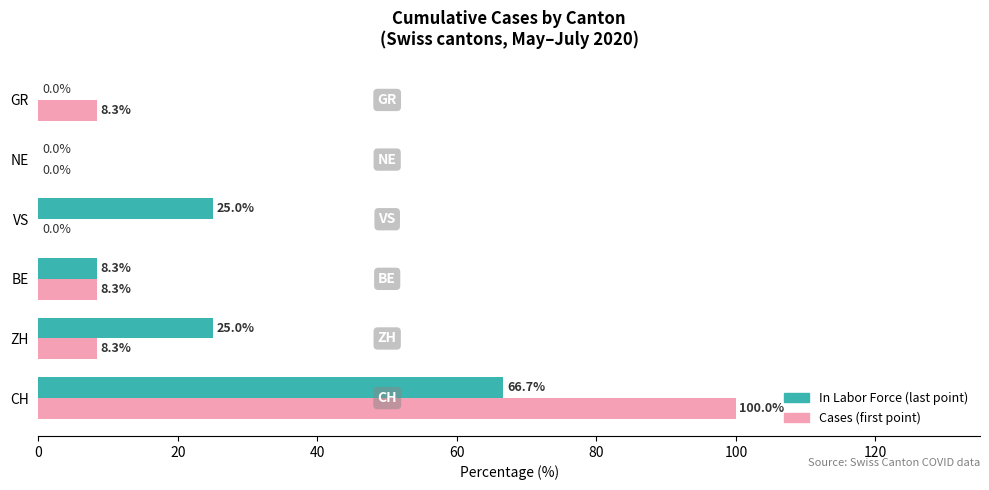

At which category is the sum across all series the highest?

CH